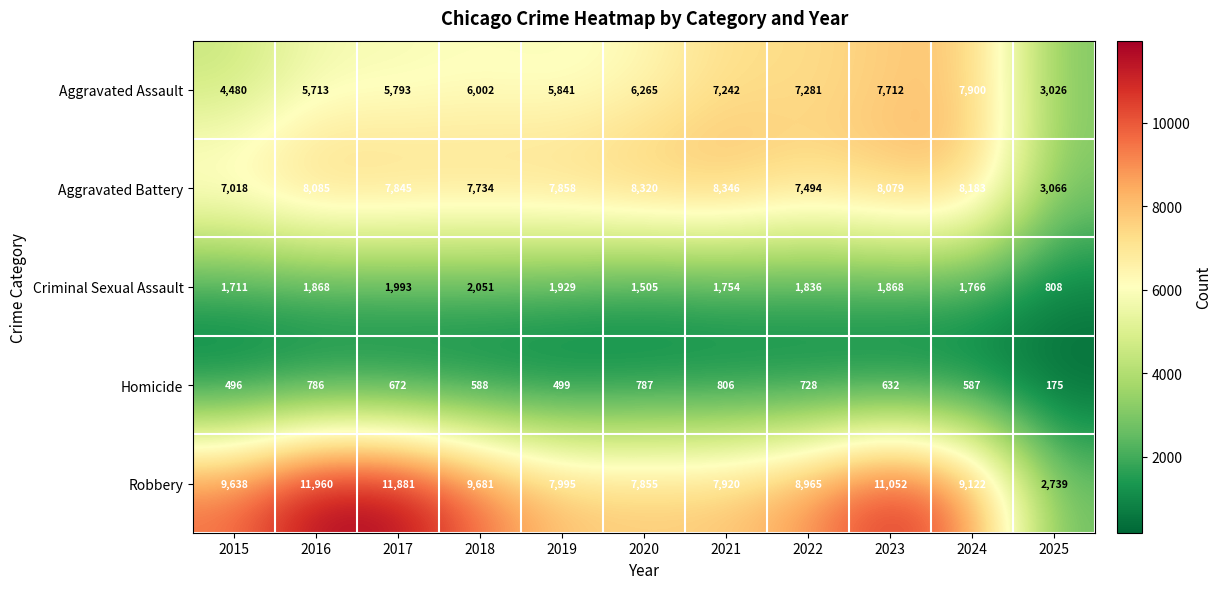

What is the difference between the Criminal Sexual Assault values at 2018 and 2021?

297